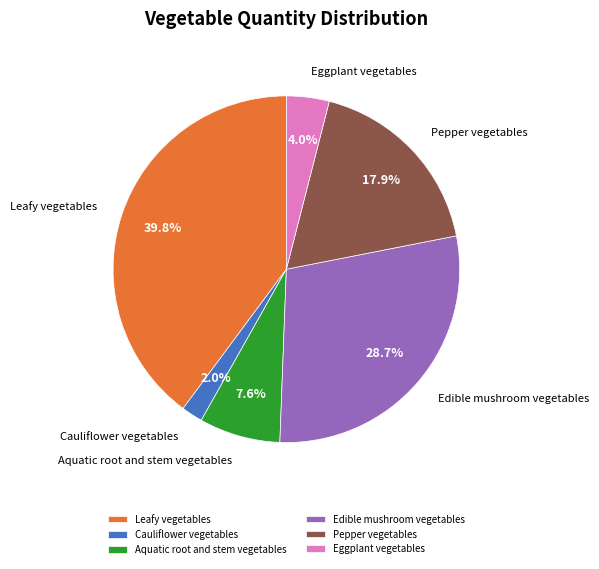

To the nearest percent, what portion does Eggplant vegetables represent?

4%